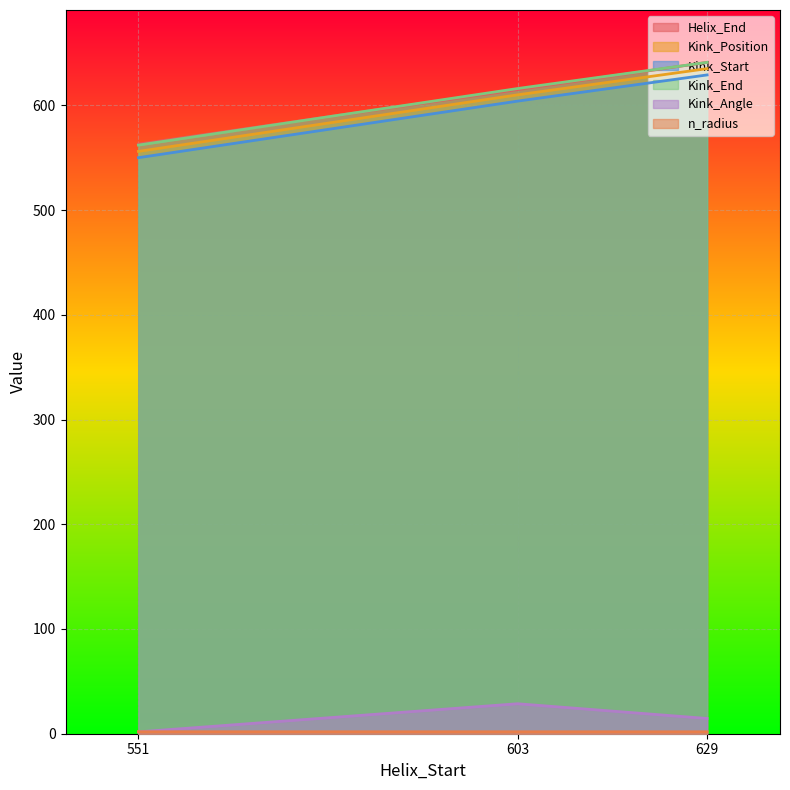

What value does the Helix_End series have at 551?

563.0